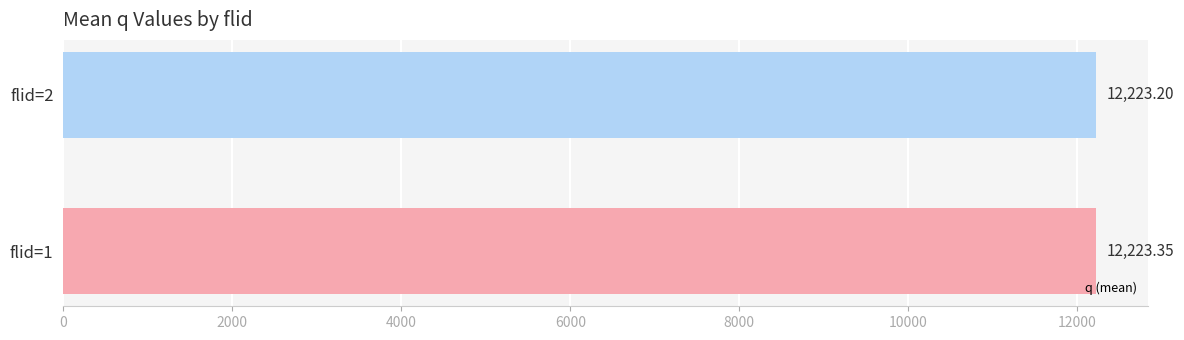

Where is the data nearest to the value 12223?

flid=2